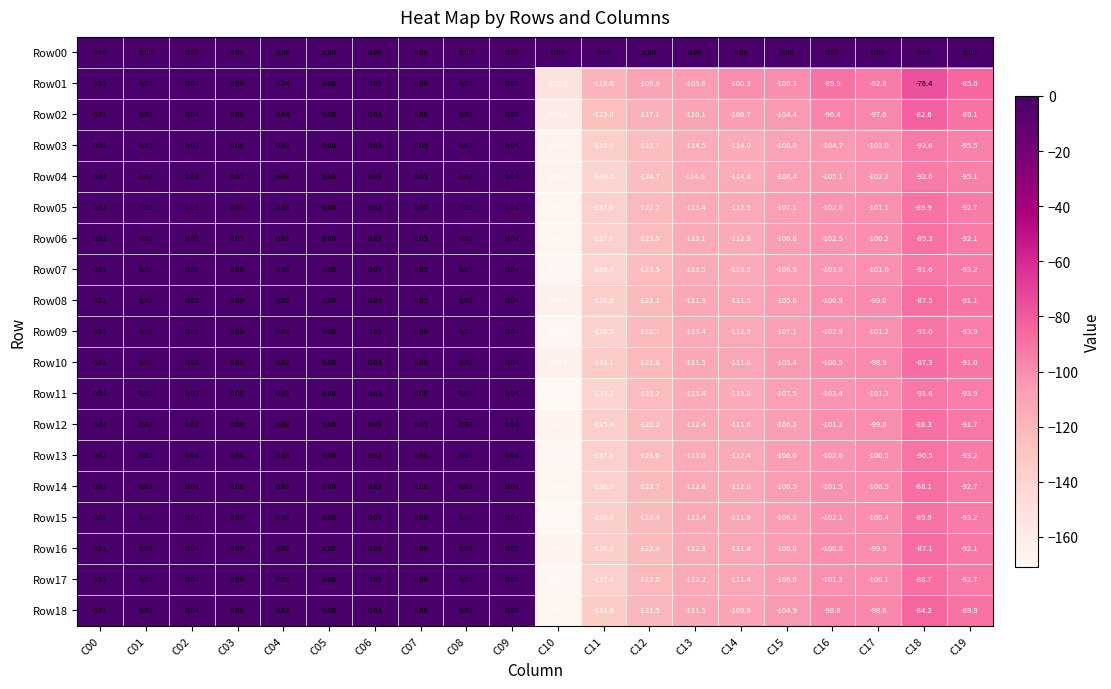

Is the value of Row04 at C05 greater than the value of Row10 at C00?

Yes